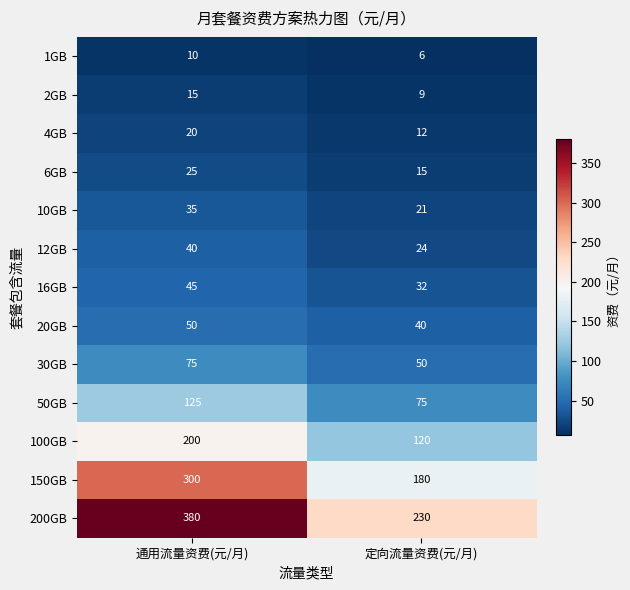

List the series in order of their peak value, lowest first.

1GB, 2GB, 4GB, 6GB, 10GB, 12GB, 16GB, 20GB, 30GB, 50GB, 100GB, 150GB, 200GB